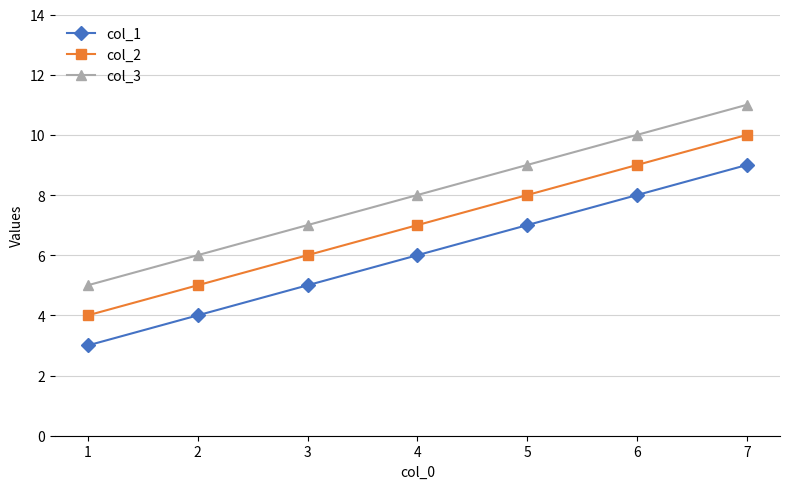

How many data points in col_2 are less than 7?

3